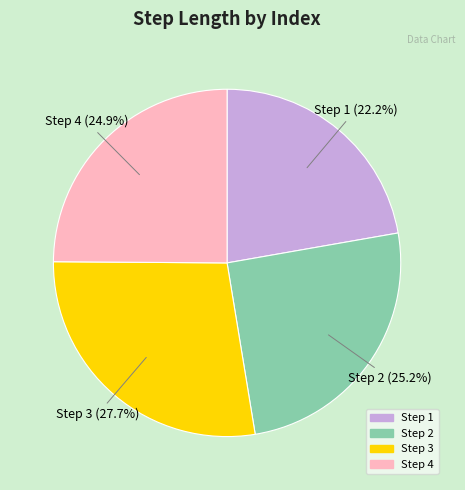

Is there a majority slice in this chart?

No